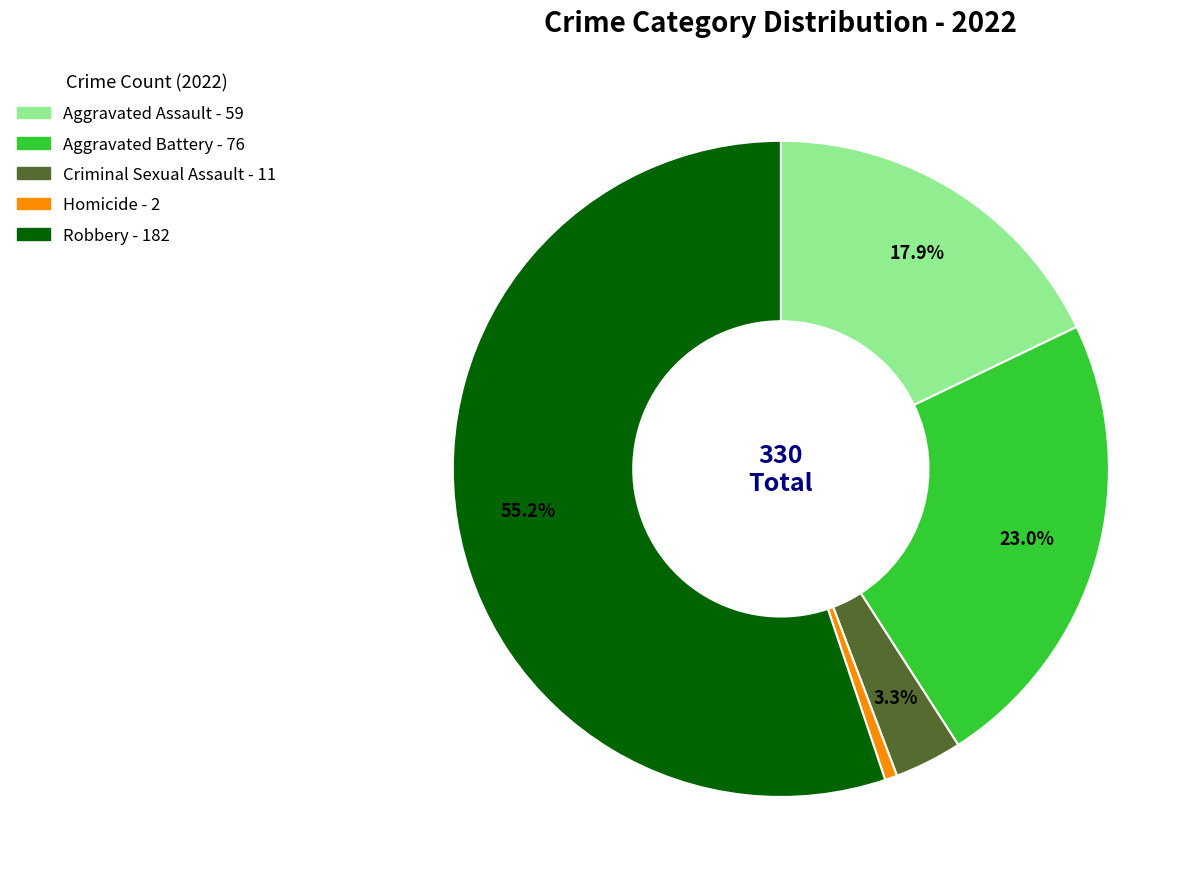

To the nearest percent, what portion does Criminal Sexual Assault represent?

3%